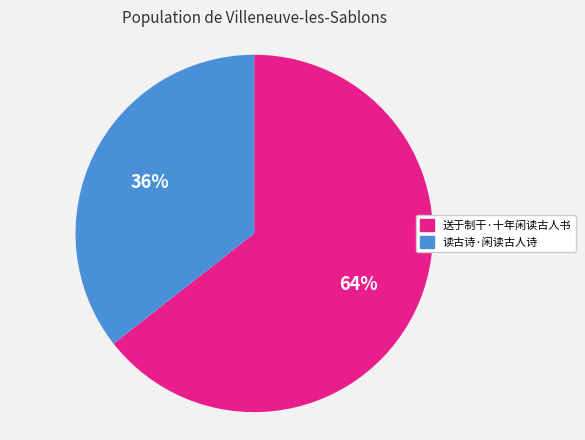

Do 读古诗·闲读古人诗 and 送于制干·十年闲读古人书 together represent more than half of the pie?

Yes